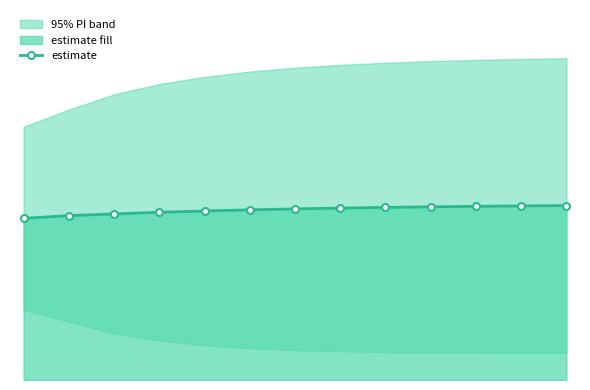

What value does the data have at 5?

14.6